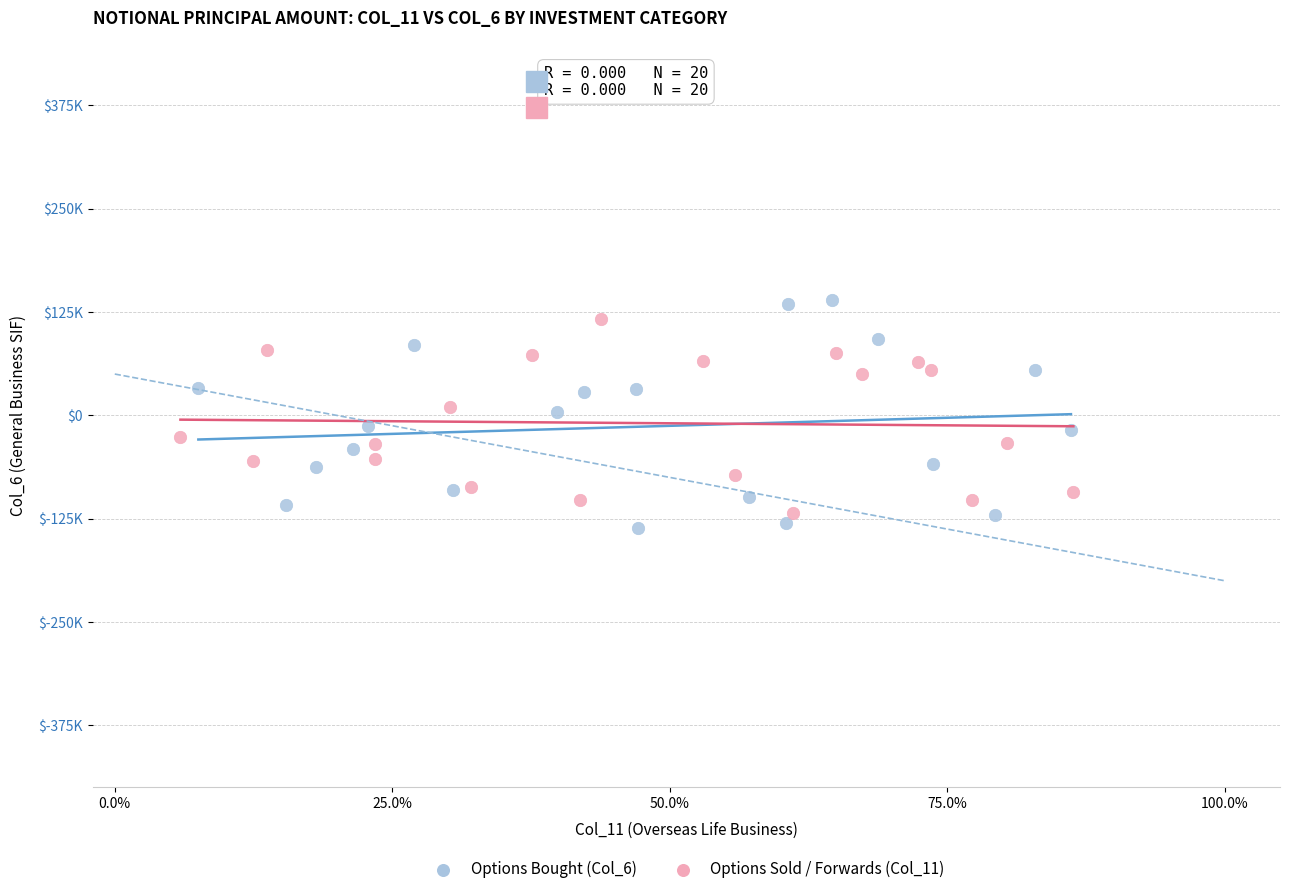

What are all the series names shown in the legend?

Options Bought (Col_6), Options Sold / Forwards (Col_11)